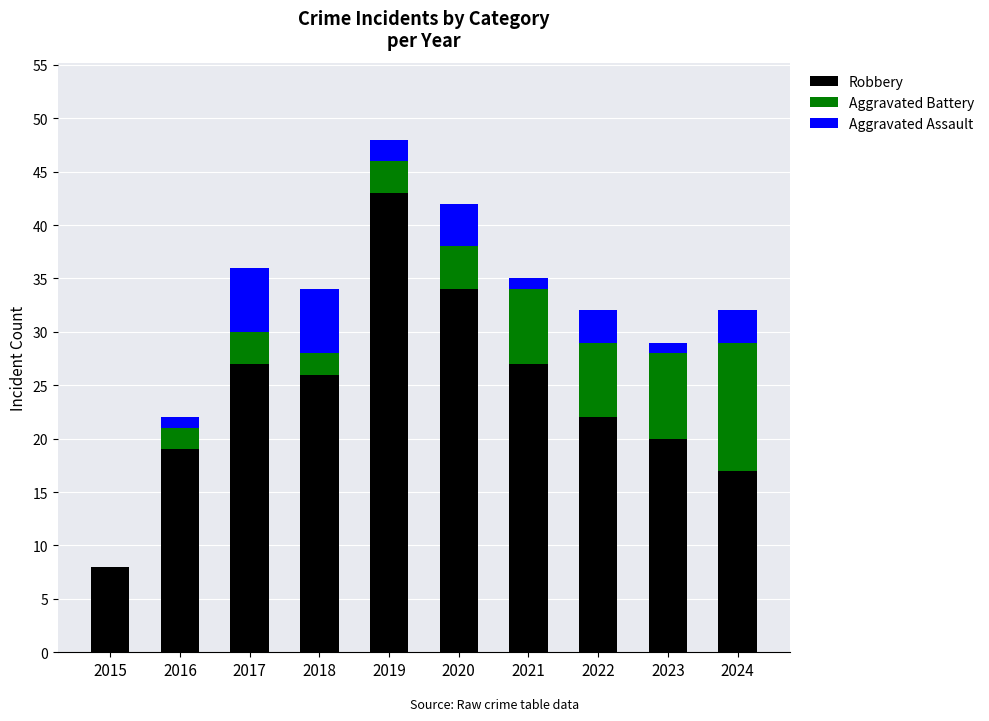

How many data points does each series have?

10